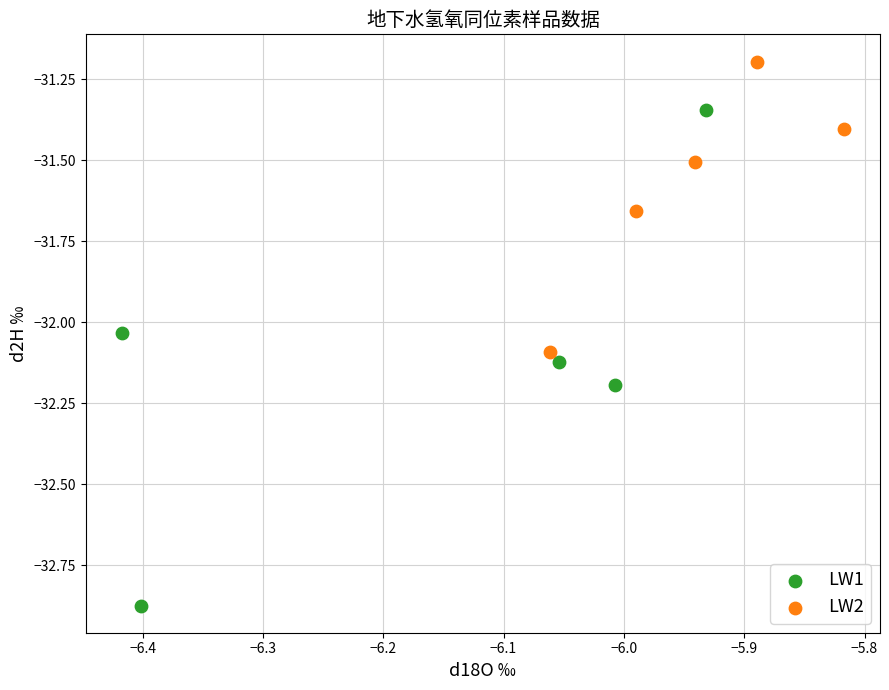

Which series has the widest spread of Y values?

LW1